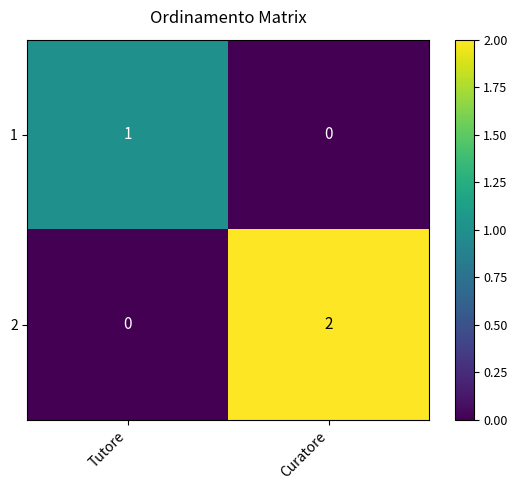

At which label is 1 closest to 0?

Curatore